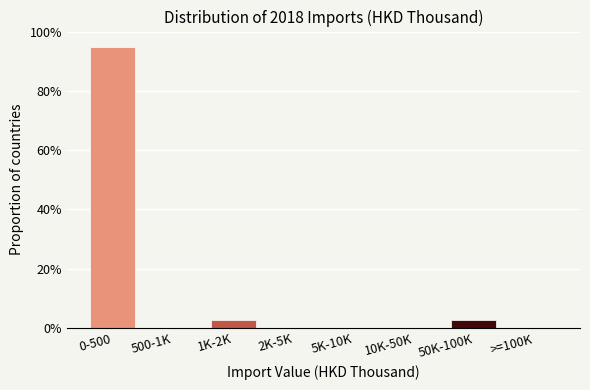

Reading left to right, what are all the values shown in this chart?

0-500=94.7	500-1K=0.0	1K-2K=2.6	2K-5K=0.0	5K-10K=0.0	10K-50K=0.0	50K-100K=2.6	>=100K=0.0